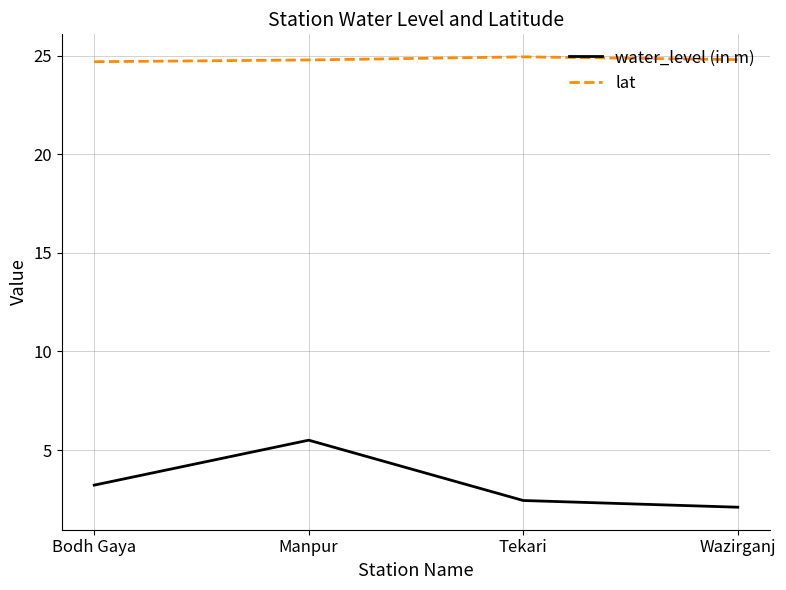

The value of lat at Tekari is 35.0. True or false?

False